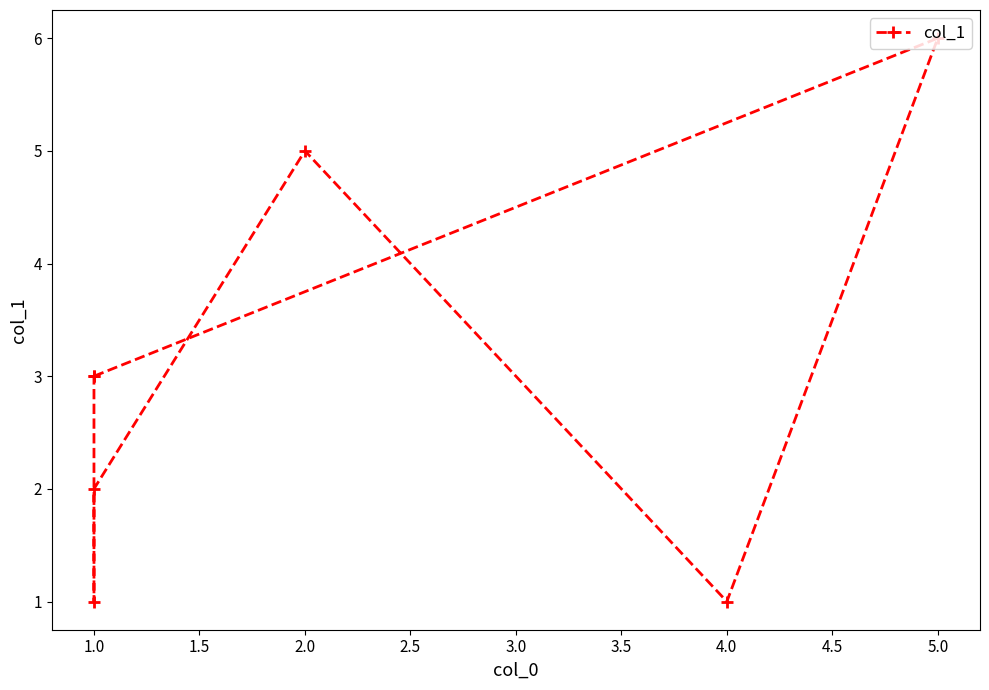

How many data points are less than 3?

3